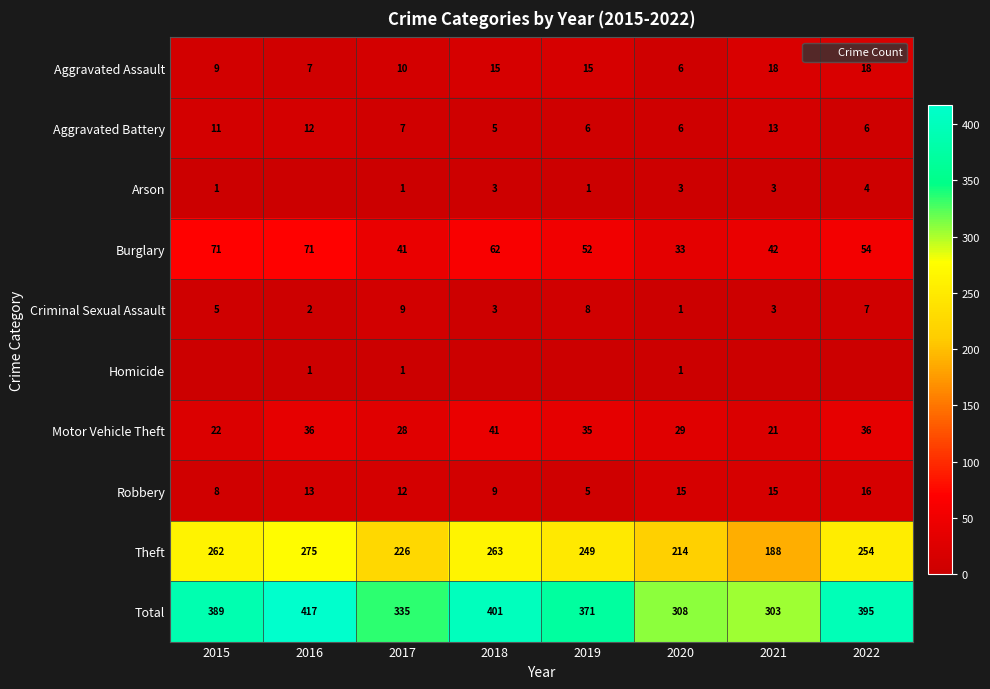

What is the difference between the maximum and minimum values in the Burglary series?

38